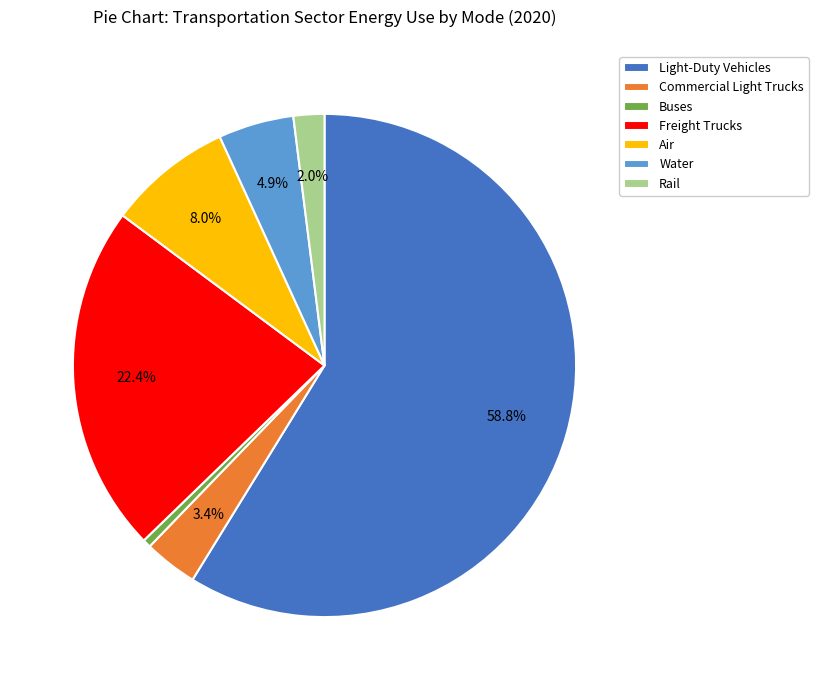

Count the number of slices in the pie.

7